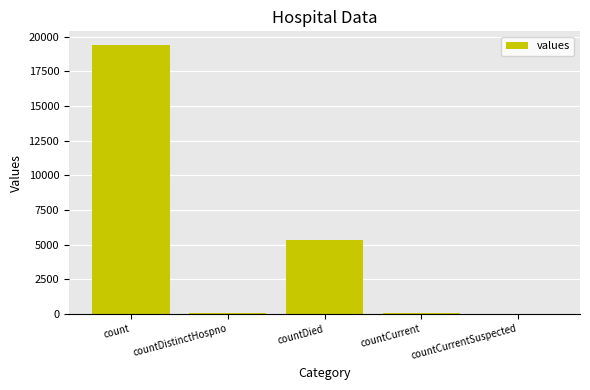

At which label is the value closest to 9710?

countDied